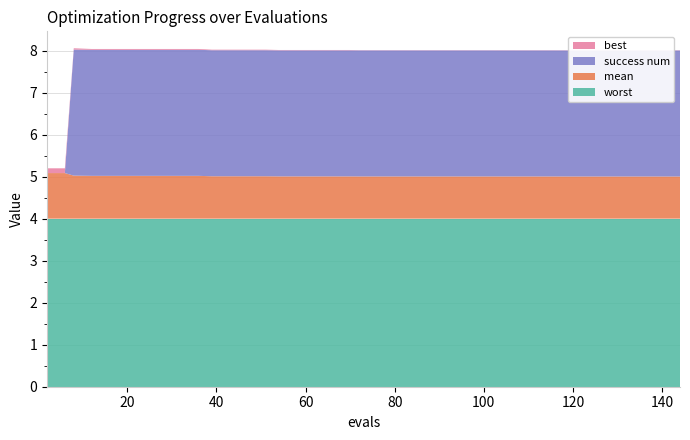

Reading left to right, extract all data points from this chart.

mean: 1.1	1.1	1.0	1.0	1.0	1.0	1.0	1.0	1.0	1.0	1.0	1.0	1.0	1.0	1.0	1.0	1.0	1.0	1.0	1.0	1.0	1.0	1.0	1.0	1.0	1.0	1.0	1.0	1.0	1.0	1.0	1.0	1.0	1.0	1.0	1.0	1.0	1.0	1.0	1.0
best: 0.1	0.1	0.0	0.0	0.0	0.0	0.0	0.0	0.0	0.0	0.0	0.0	0.0	0.0	0.0	0.0	0.0	0.0	0.0	0.0	0.0	0.0	0.0	0.0	0.0	0.0	0.0	0.0	0.0	0.0	0.0	0.0	0.0	0.0	0.0	0.0	0.0	0.0	0.0	0.0
worst: 4.0	4.0	4.0	4.0	4.0	4.0	4.0	4.0	4.0	4.0	4.0	4.0	4.0	4.0	4.0	4.0	4.0	4.0	4.0	4.0	4.0	4.0	4.0	4.0	4.0	4.0	4.0	4.0	4.0	4.0	4.0	4.0	4.0	4.0	4.0	4.0	4.0	4.0	4.0	4.0
success num: 0.0	0.0	3.0	3.0	3.0	3.0	3.0	3.0	3.0	3.0	3.0	3.0	3.0	3.0	3.0	3.0	3.0	3.0	3.0	3.0	3.0	3.0	3.0	3.0	3.0	3.0	3.0	3.0	3.0	3.0	3.0	3.0	3.0	3.0	3.0	3.0	3.0	3.0	3.0	3.0